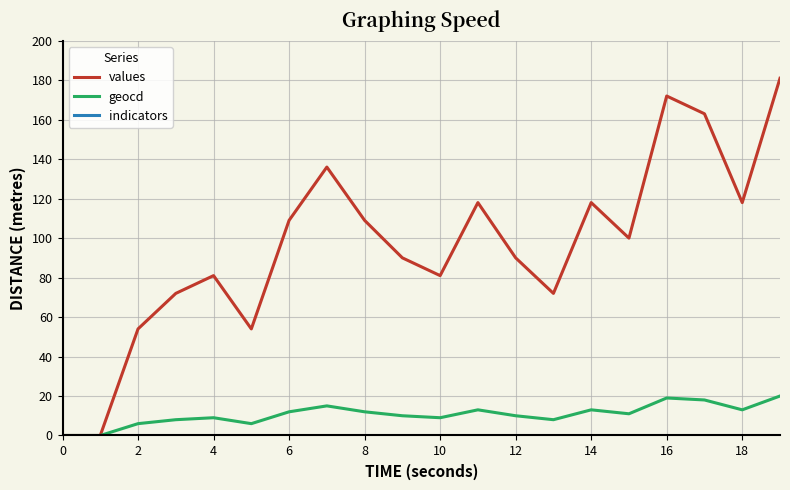

What is the highest value of the values series?

181